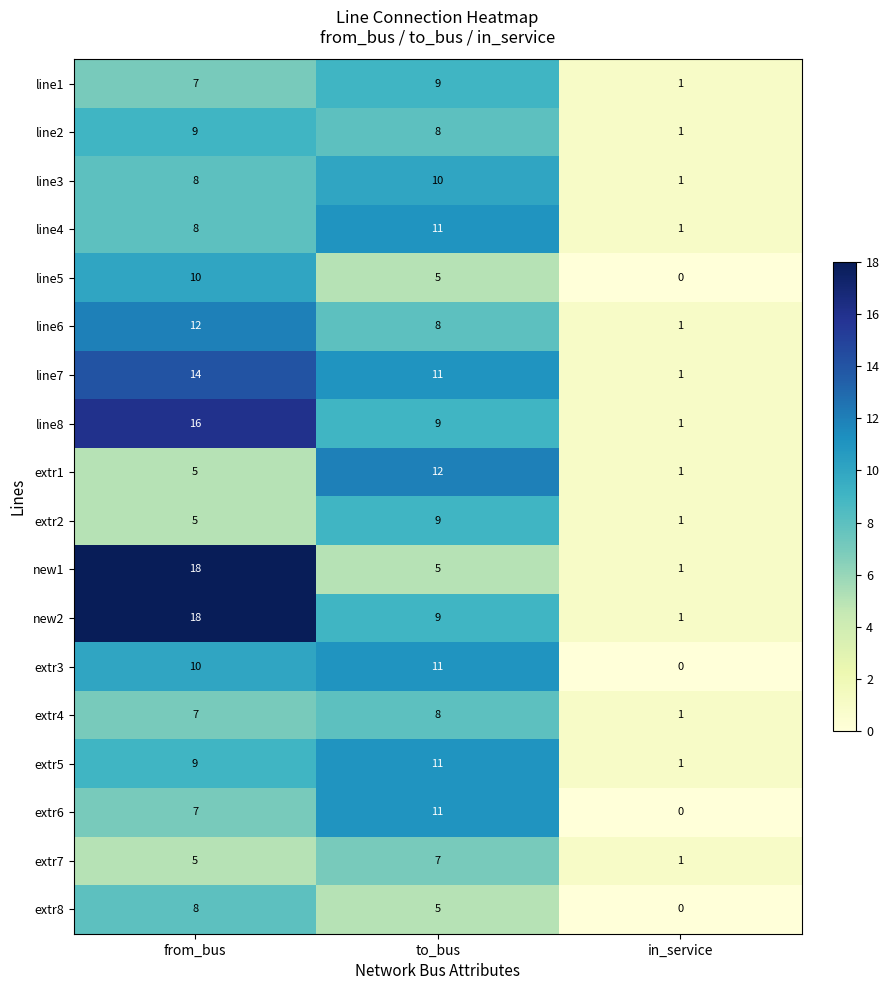

What value does the extr8 series have at to_bus?

5